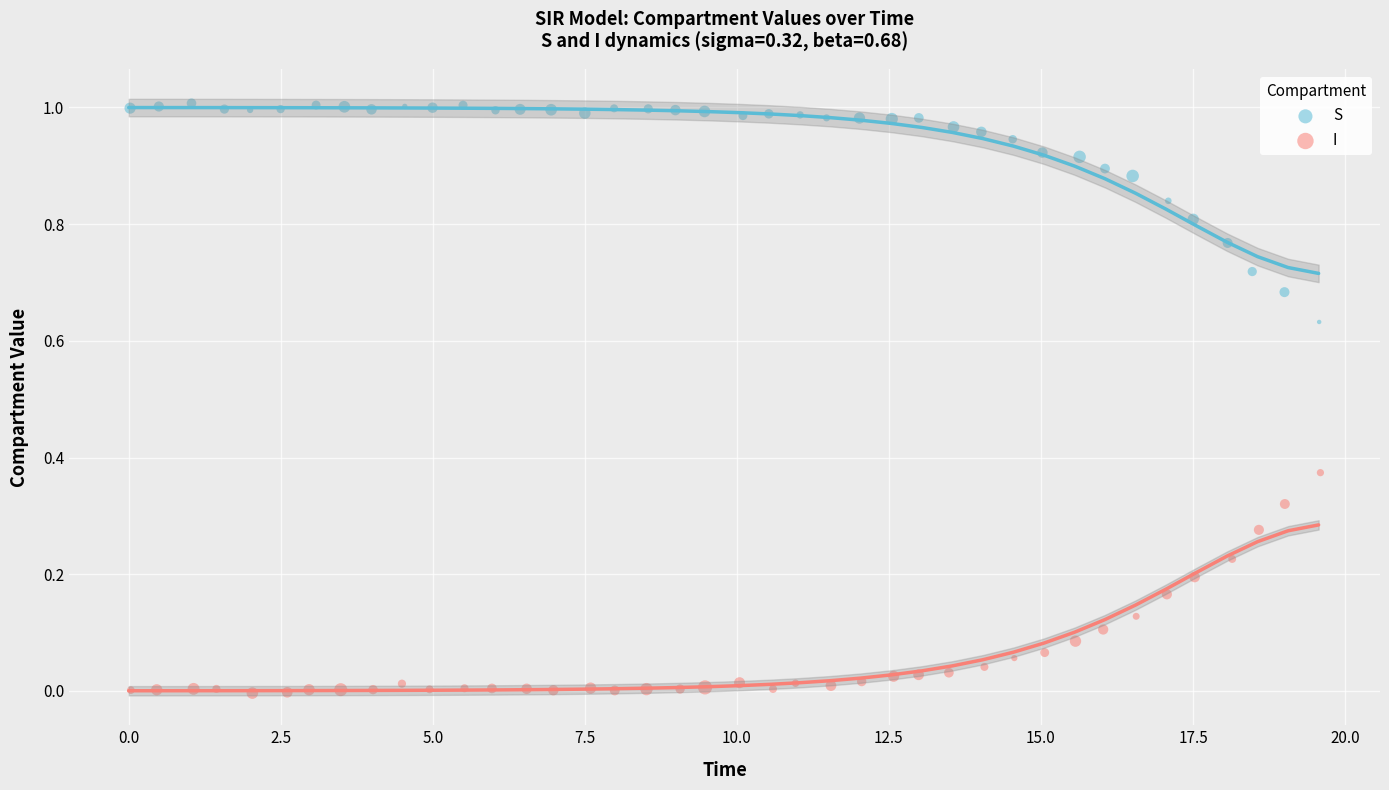

Which series reaches the maximum Y coordinate?

S